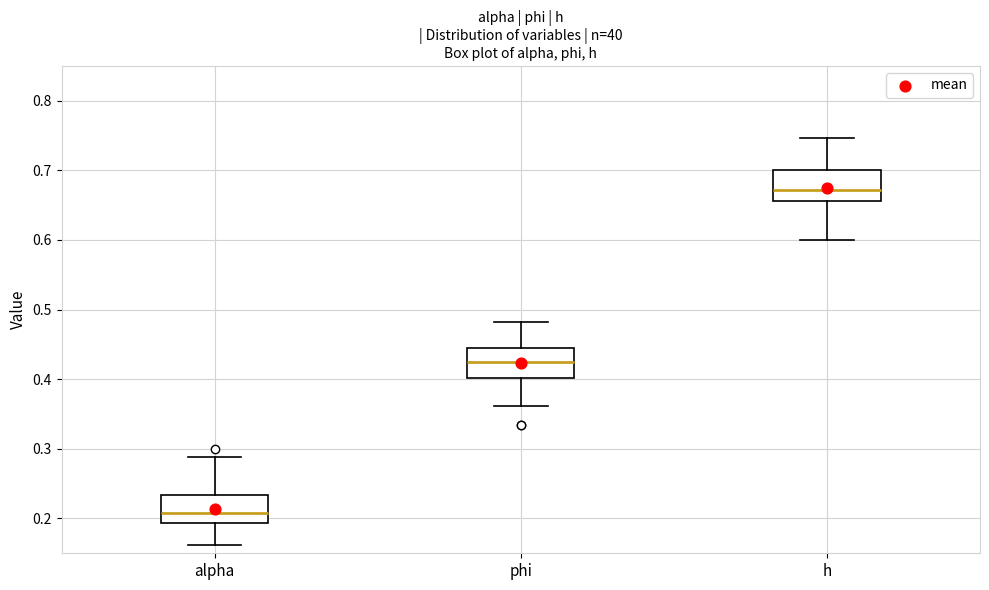

Which box's median line is the highest?

h